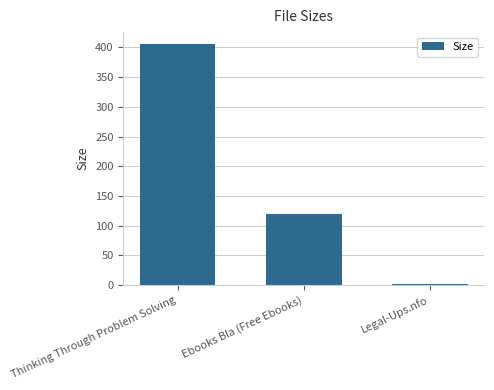

Which label corresponds to the largest value in the chart?

Thinking Through Problem Solving